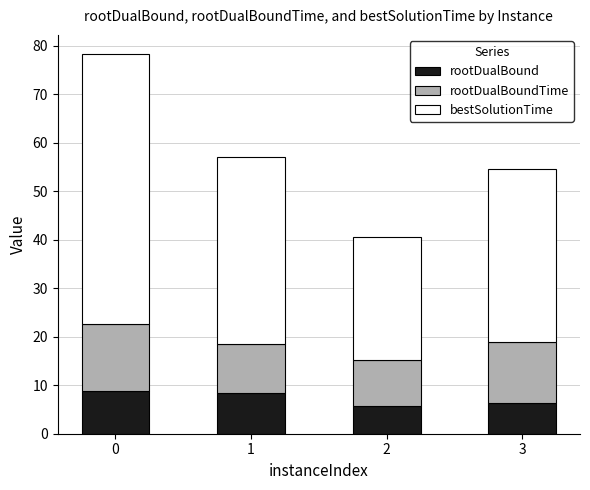

What is the total value across all series at 2?

40.6